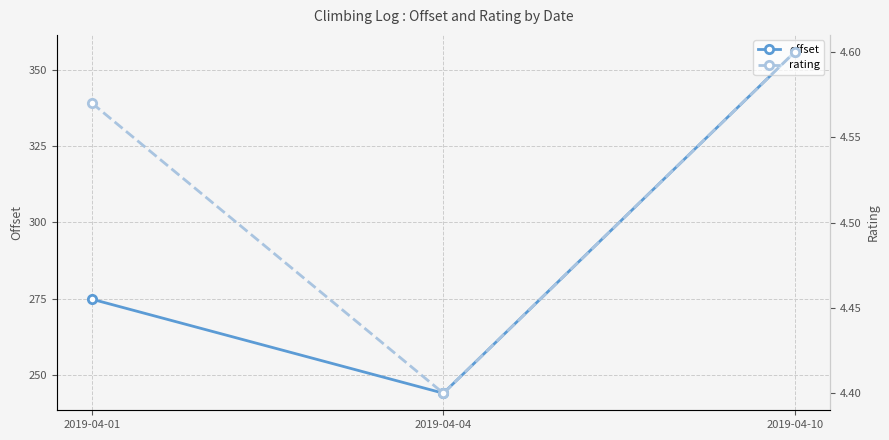

What is the total value across all series at 2019-04-10?

360.4